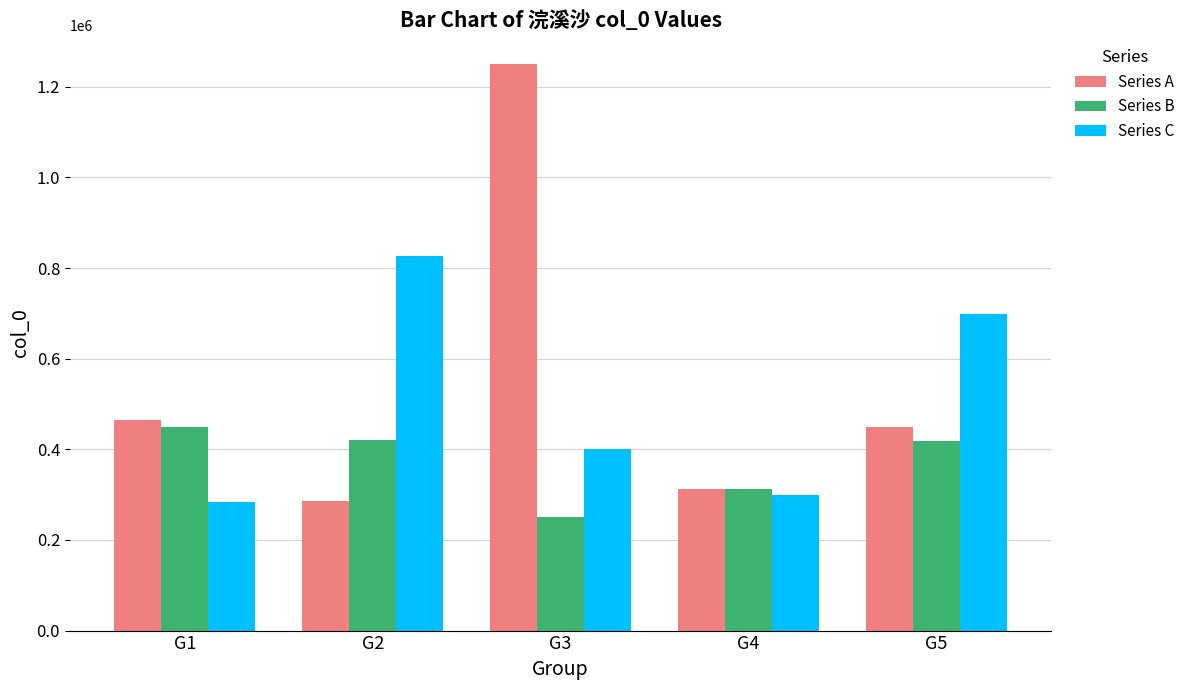

What is the total value across all series at G3?

1902515